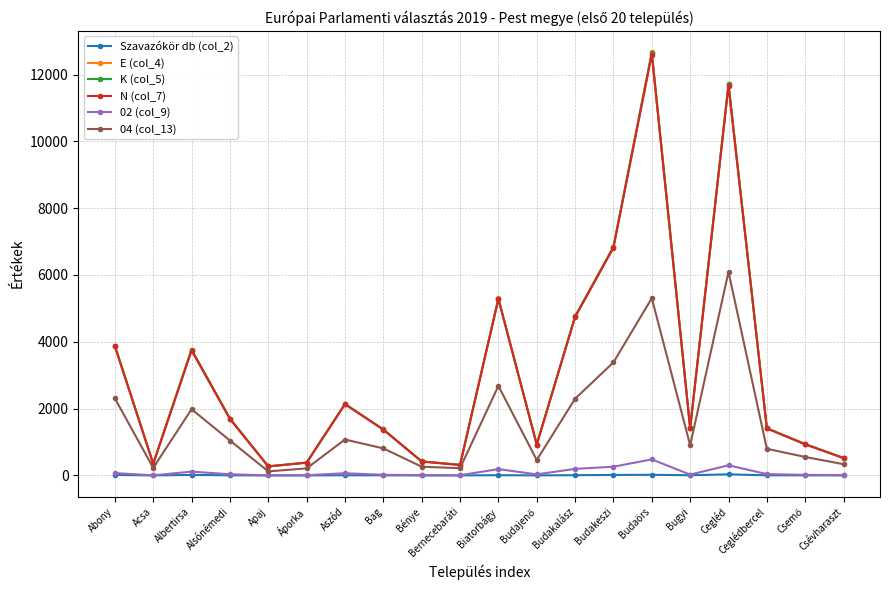

At which category is the sum across all series the highest?

Budaörs